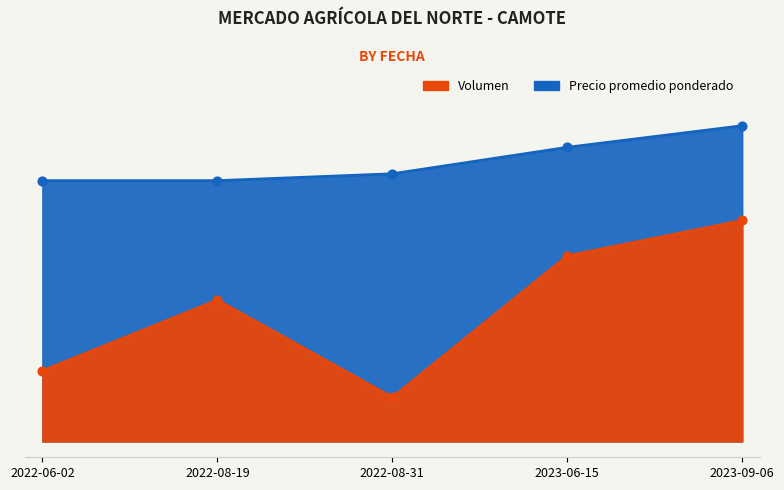

Which series has the widest spread of Y values?

Volumen